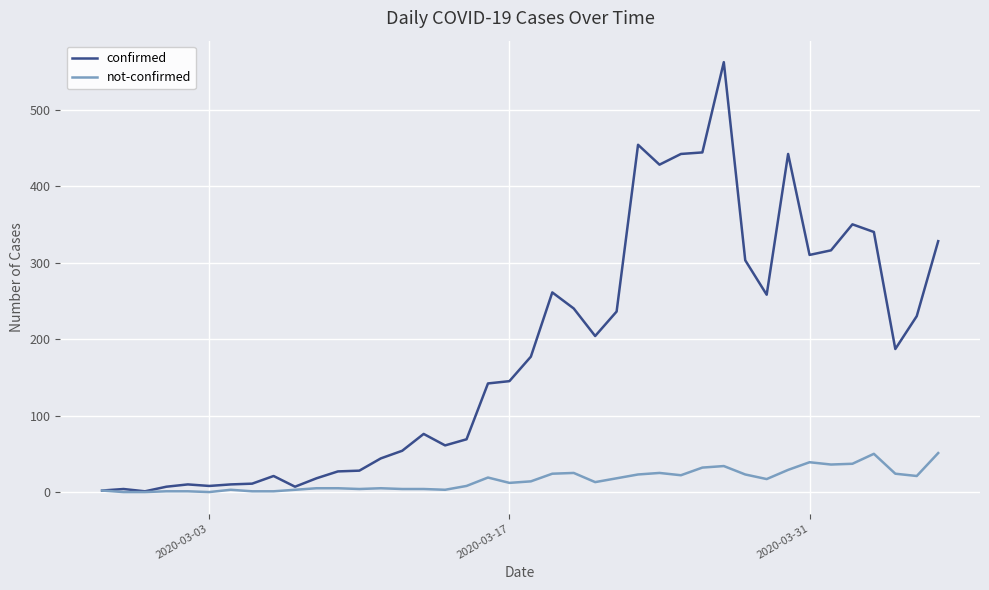

Which series has the largest total across all categories?

confirmed